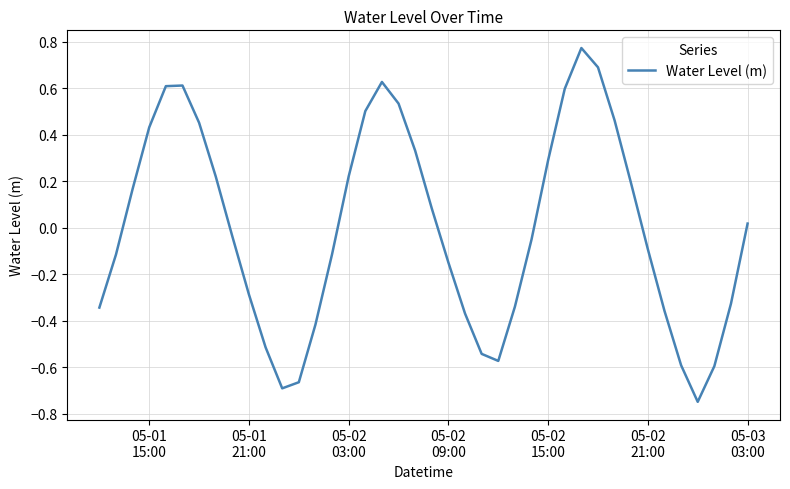

What is the difference between the maximum and minimum values?

1.5